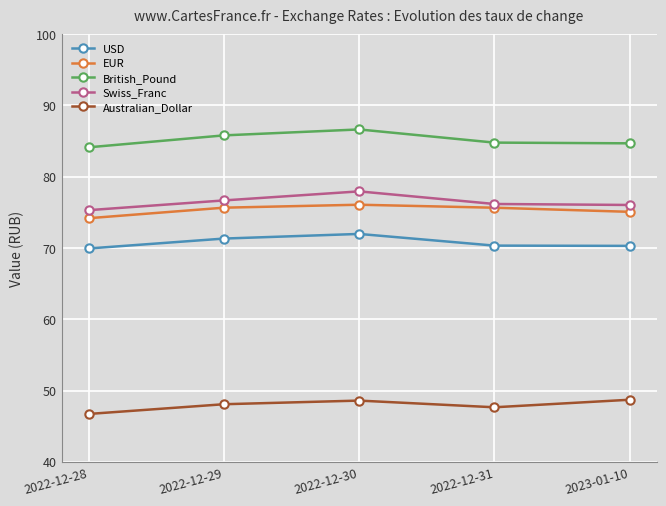

What is the difference between the maximum and minimum values in the British_Pound series?

2.5